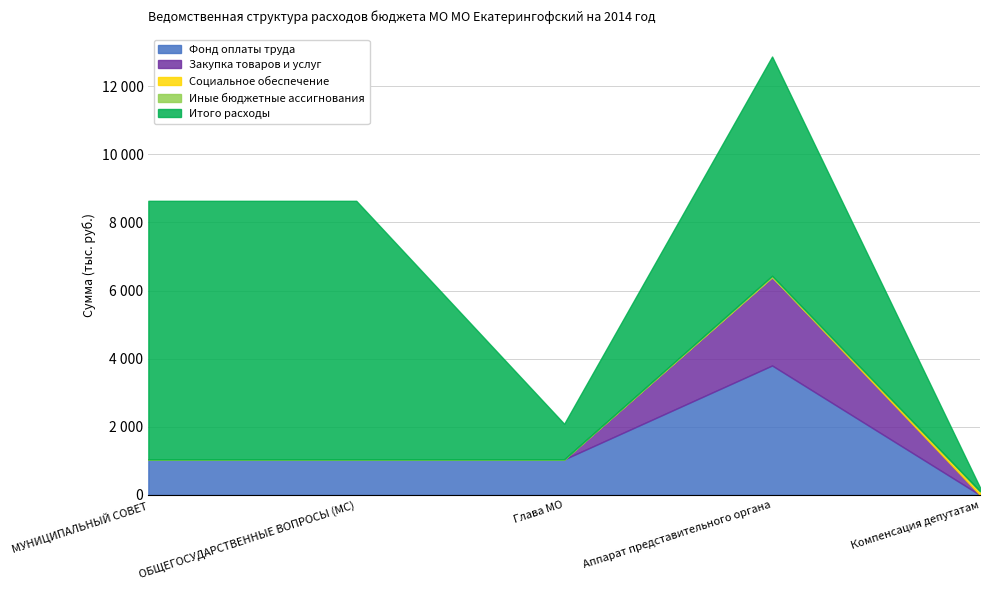

The Закупка товаров и услуг series shows 0.0 at Компенсация депутатам. True or false?

True